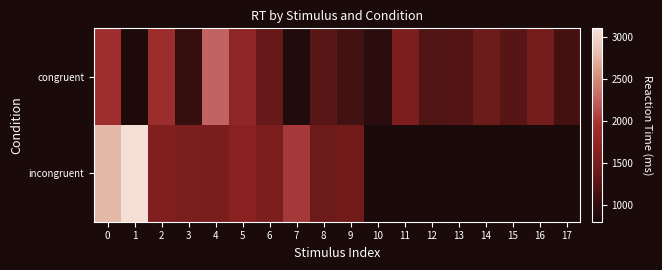

At which label is incongruent closest to 2241?

7